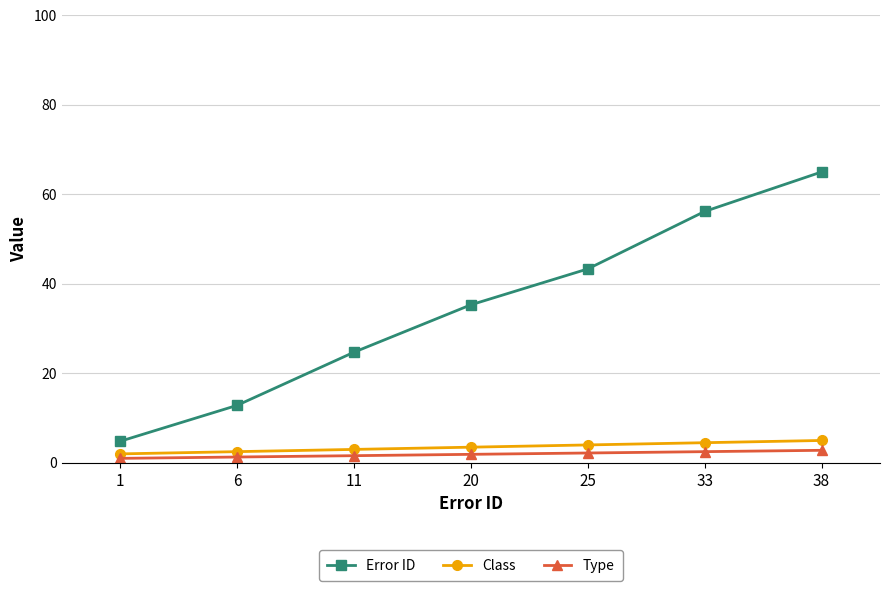

What is the total value across all series at 38?

72.8